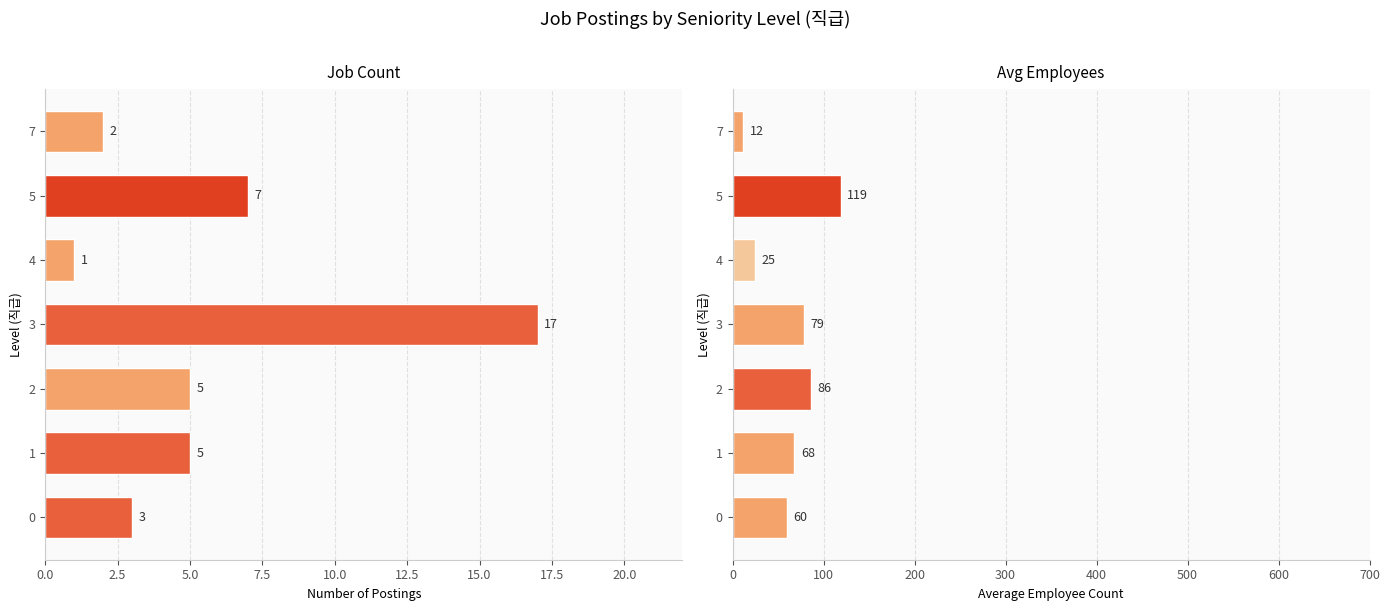

List the series in order of their overall mean, lowest first.

Job Count, Avg Employees